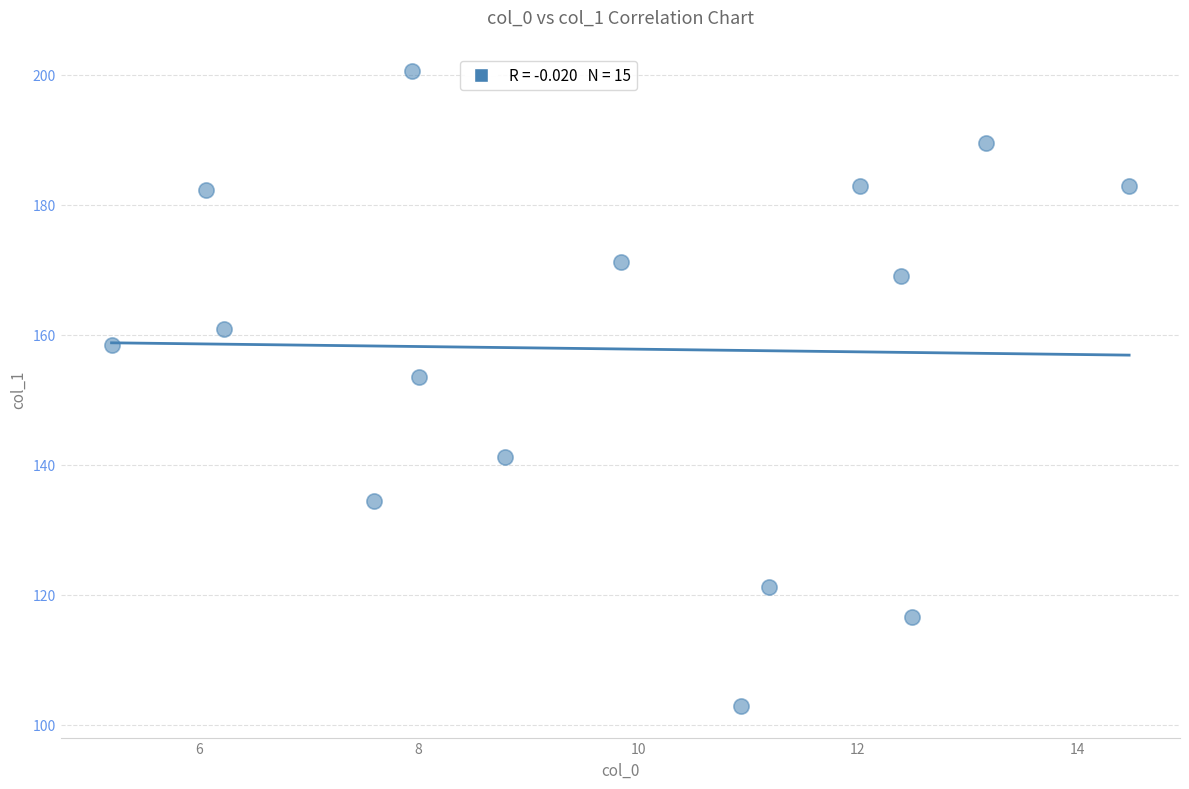

What is the range of Y values (max minus min)?

97.6